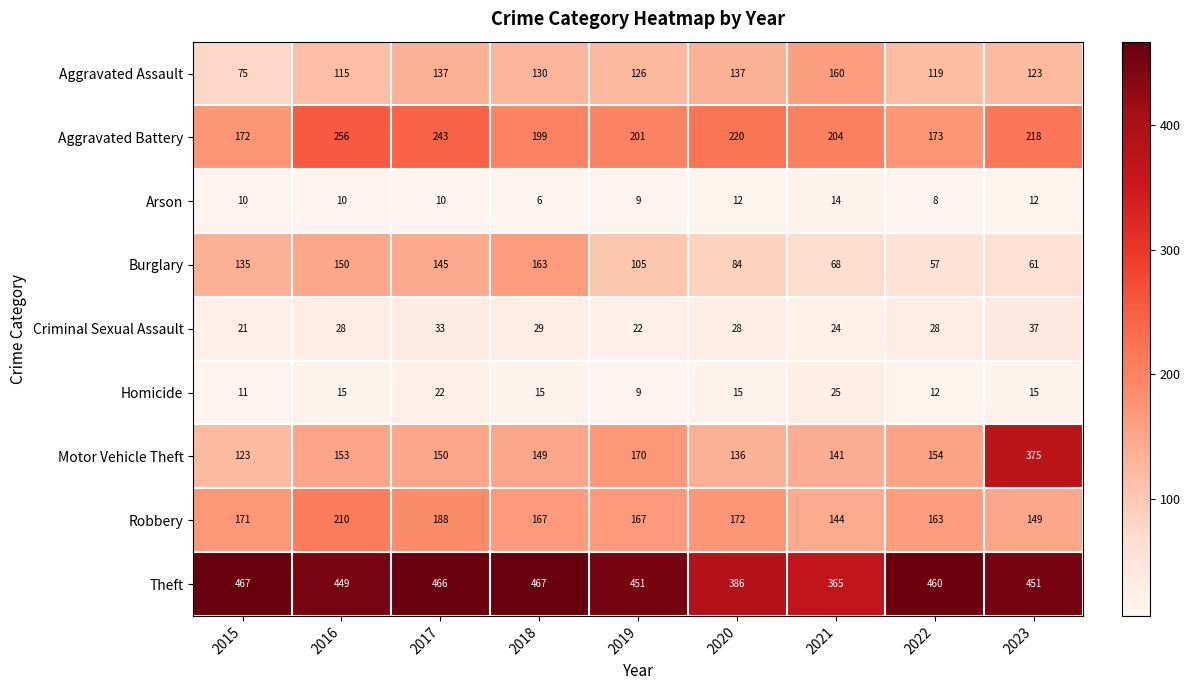

At 2021, list the series in order from largest to smallest.

Theft, Aggravated Battery, Aggravated Assault, Robbery, Motor Vehicle Theft, Burglary, Homicide, Criminal Sexual Assault, Arson